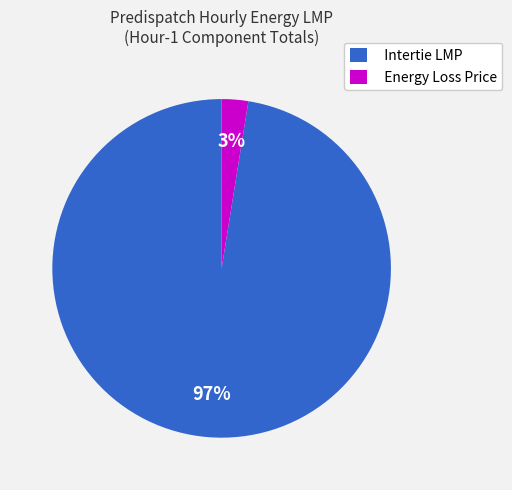

Which category has the smallest portion of the pie?

Energy Loss Price